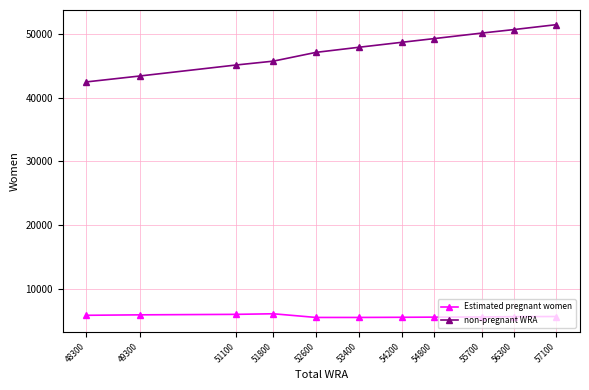

Is it true that non-pregnant WRA equals 21281.2 at 49300?

False